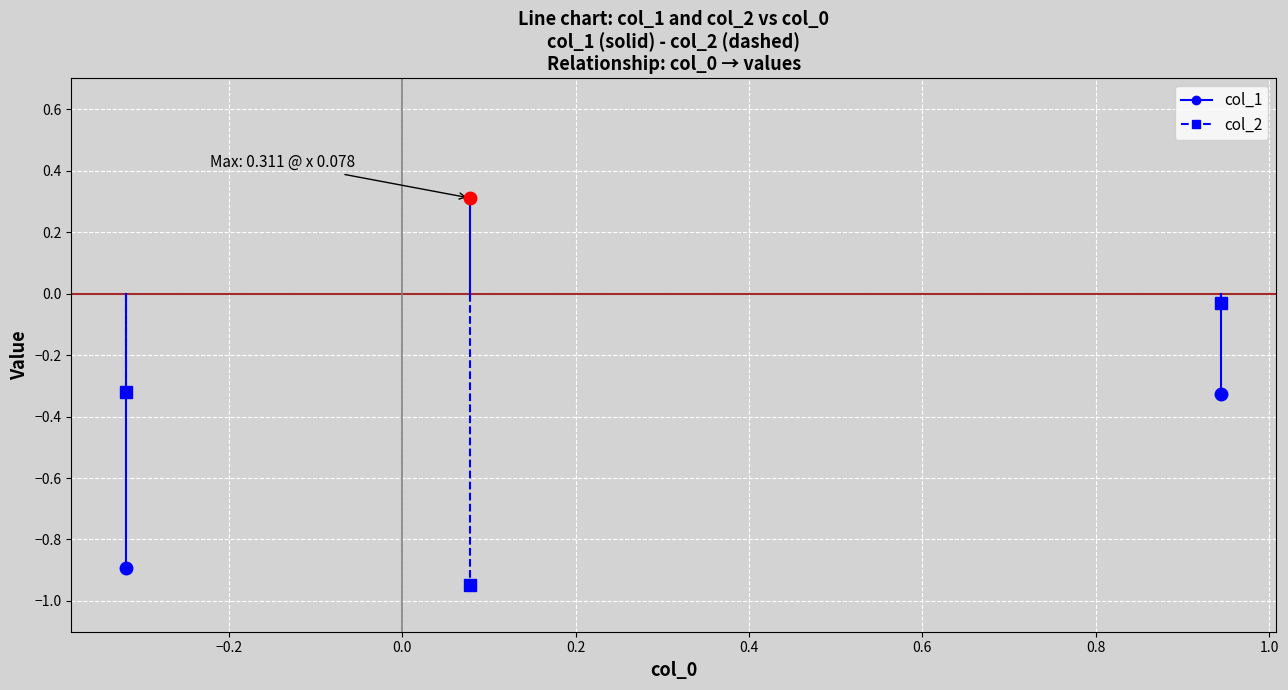

At −0.2, list the series in order from largest to smallest.

col_2, col_1